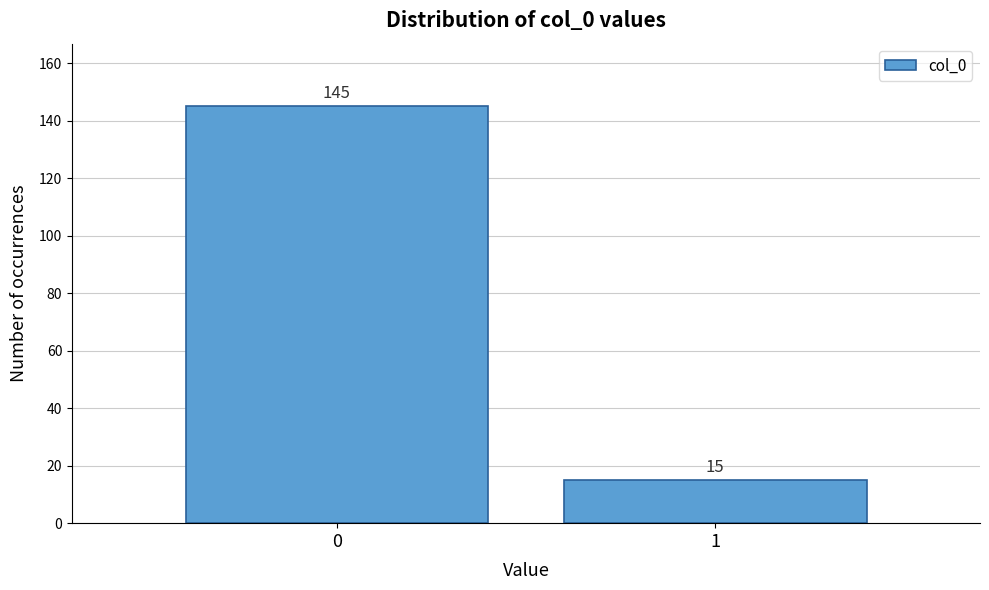

Reading left to right, what are all the values shown in this chart?

145	15